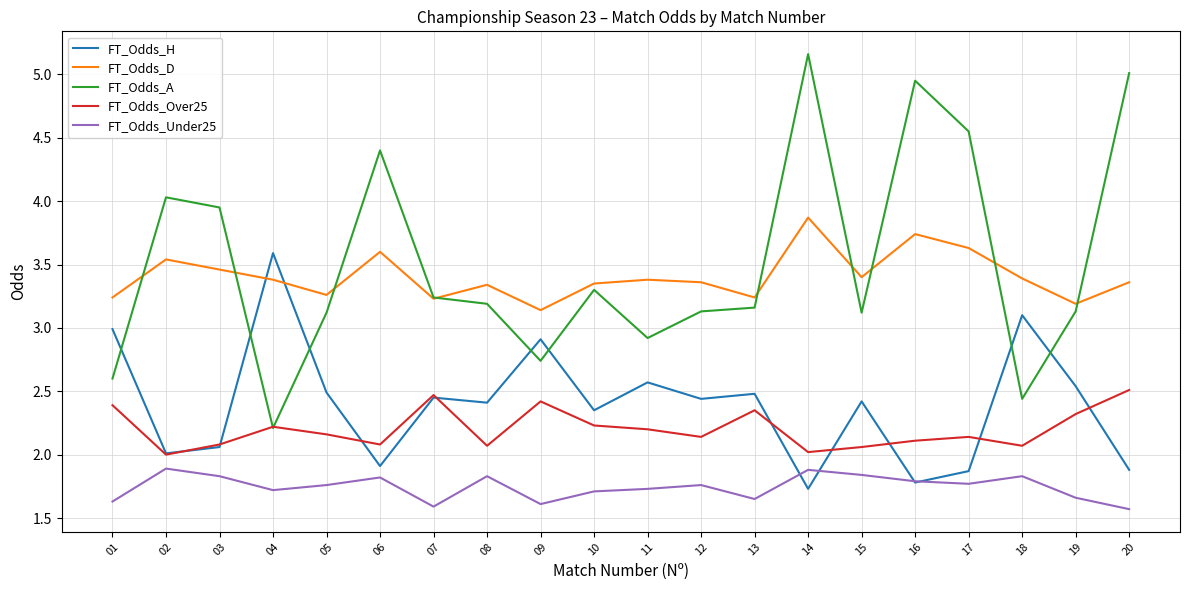

Is it true that FT_Odds_A equals 4.0 at 03?

True